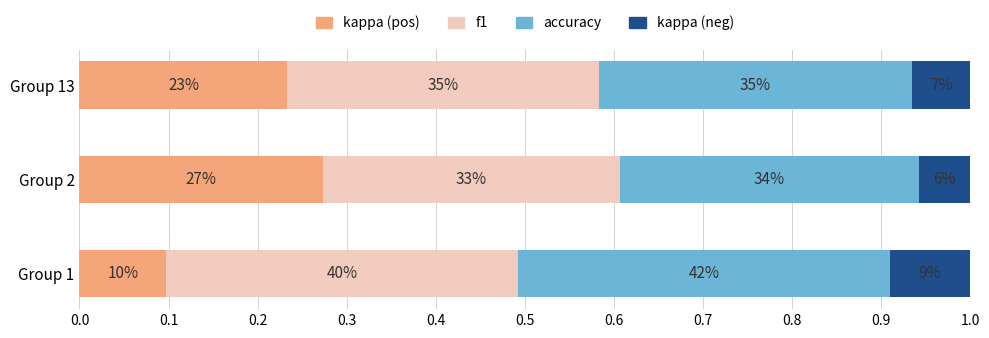

What are all the series names shown in the legend?

kappa (pos), f1, accuracy, kappa (neg)